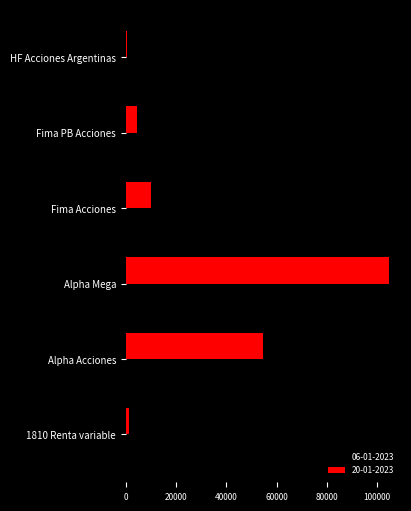

True or false: 06-01-2023 has a value of 30513.9 at Alpha Mega.

False